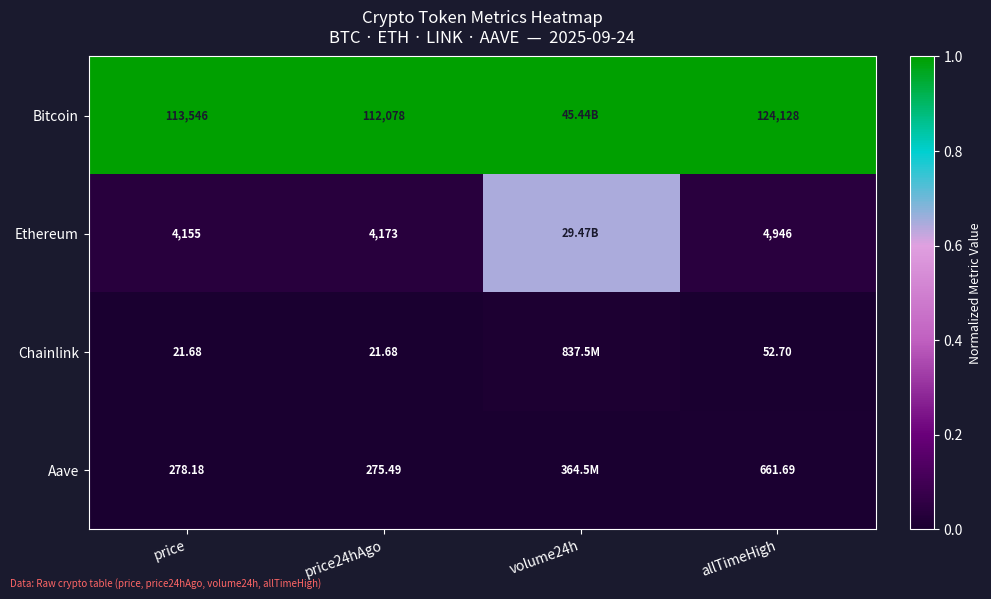

Which series changed the most between price24hAgo and allTimeHigh?

Bitcoin